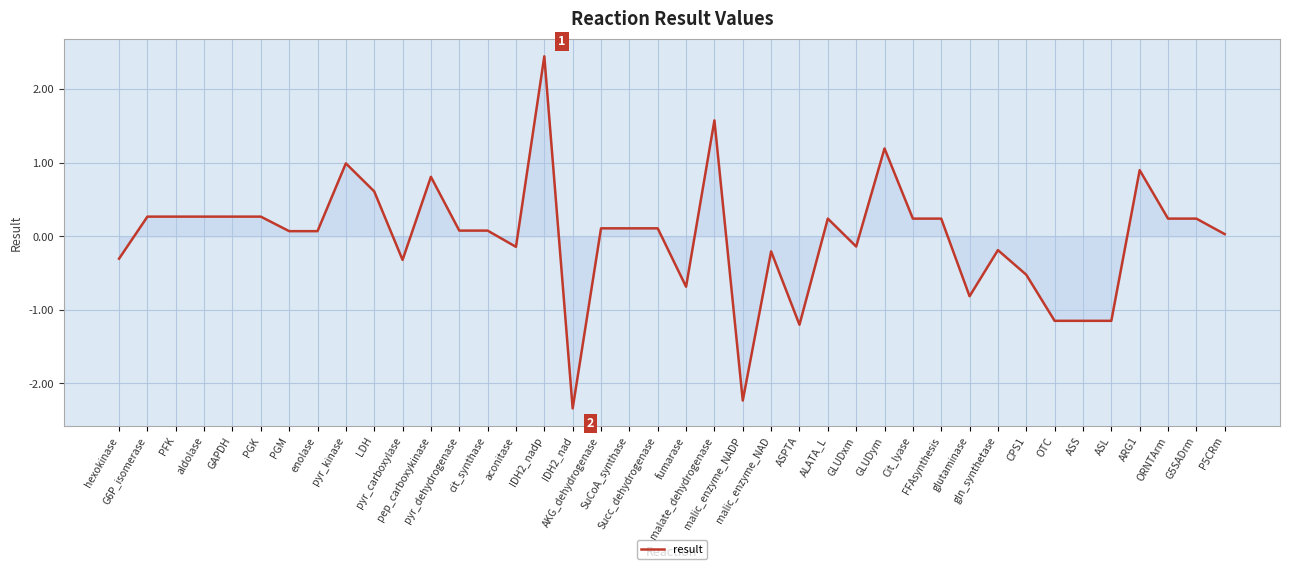

What is the difference between the maximum and minimum values?

4.8